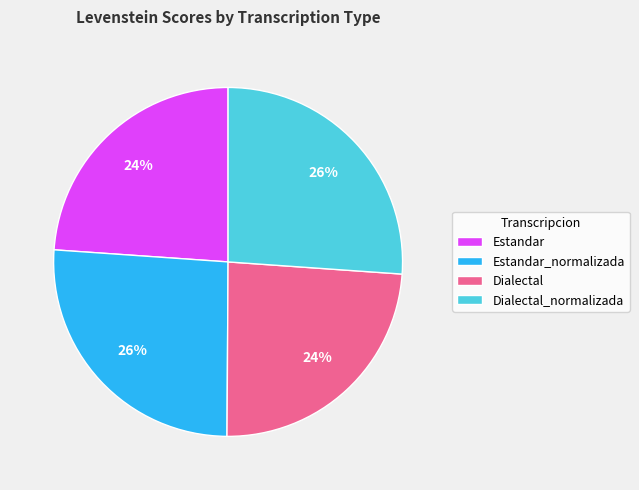

To the nearest percent, what is the difference between the largest and smallest slice percentages?

2%